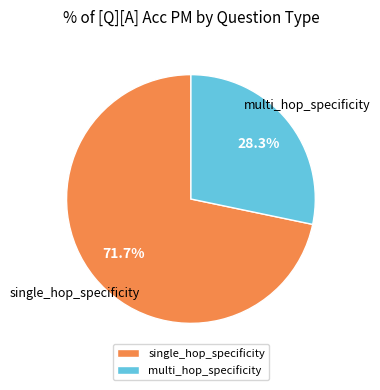

Combined, what portion of the pie is multi_hop_specificity and single_hop_specificity?

100.0%